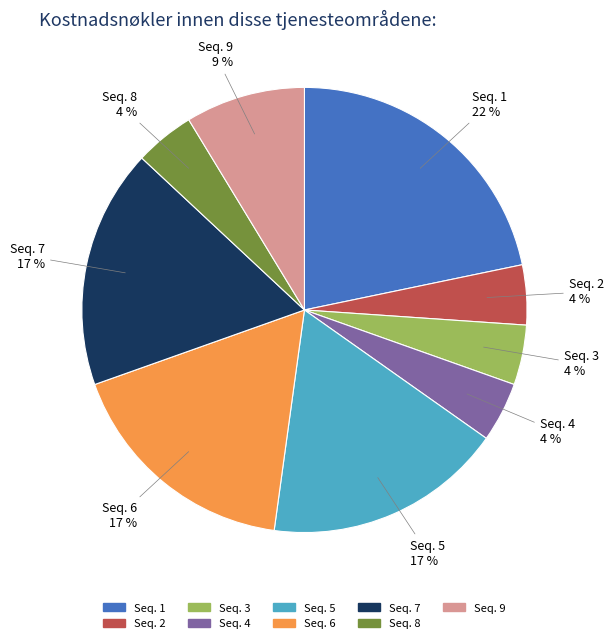

Is it true that Seq. 4 is 4% of the pie?

True